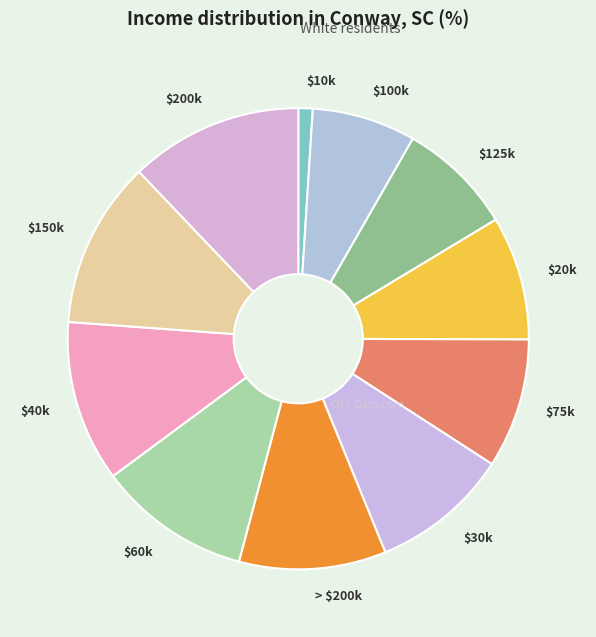

Does $75k account for over 50% of the chart?

No